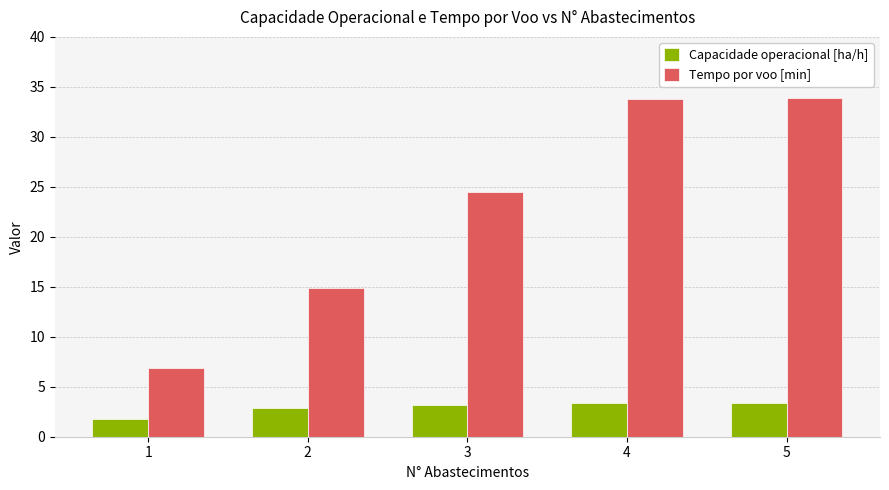

Read the Capacidade operacional [ha/h] value at 2.

2.8